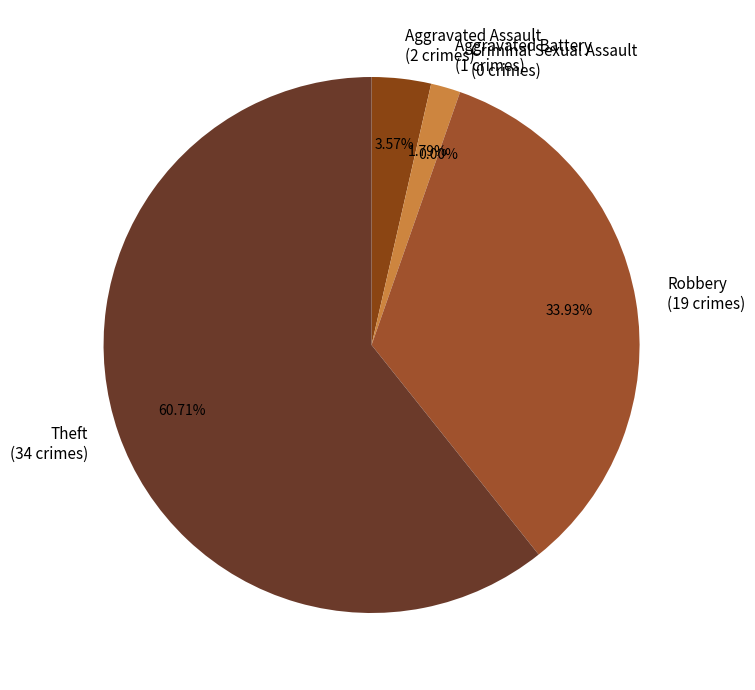

Rank the categories by value from lowest to highest.

Criminal Sexual Assault, Aggravated Battery, Aggravated Assault, Robbery, Theft